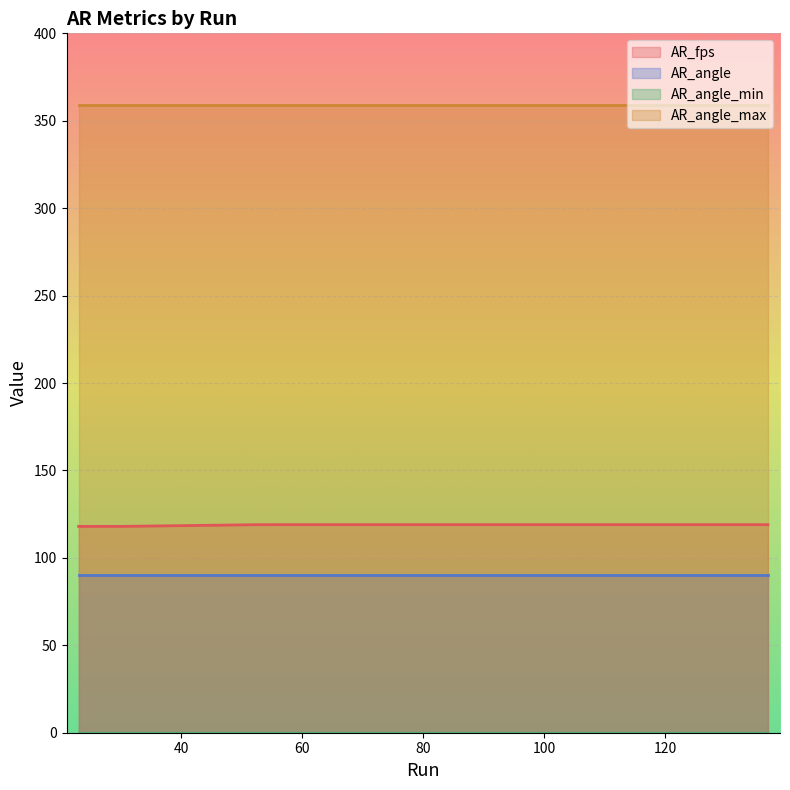

Reading left to right, extract all data points from this chart.

AR_fps: 118	118	118	119	119	119	119	119	119
AR_angle: 90	90	90	90	90	90	90	90	90
AR_angle_min: 0	0	0	0	0	0	0	0	0
AR_angle_max: 359	359	359	359	359	359	359	359	359